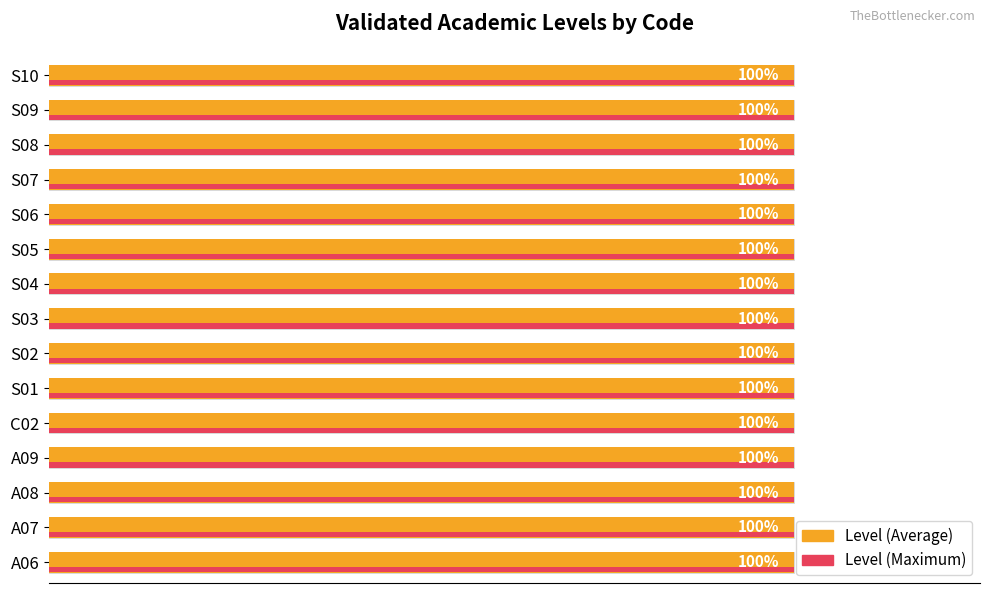

Rank the series by their maximum value, from lowest to highest.

Level (Maximum), Level (Average)